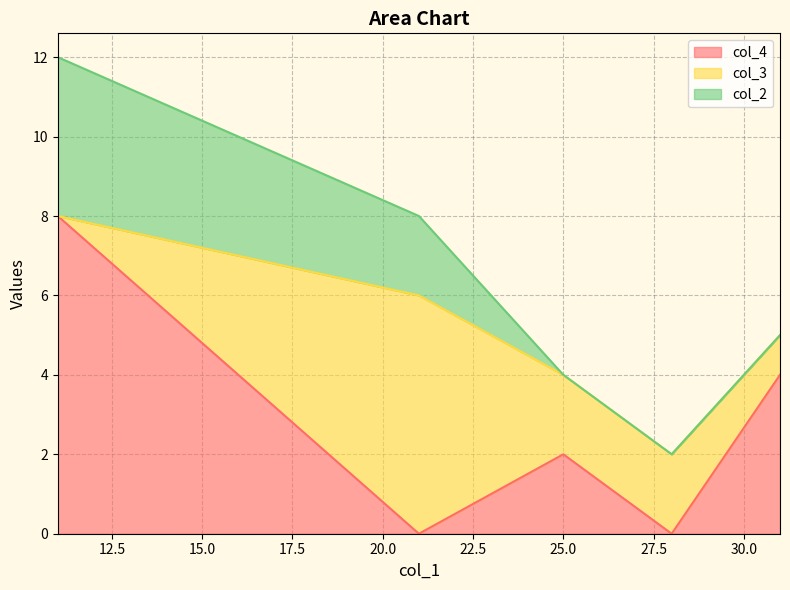

What is the difference between the highest and lowest values at 31?

4